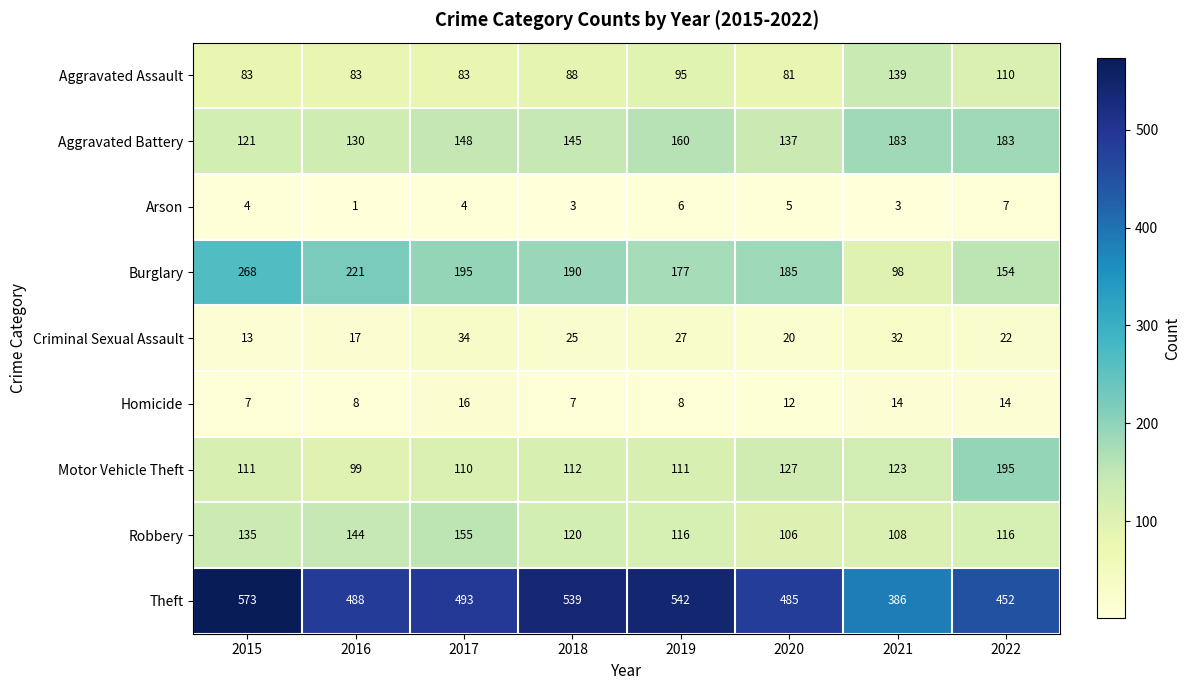

What is the maximum value shown in the chart?

573